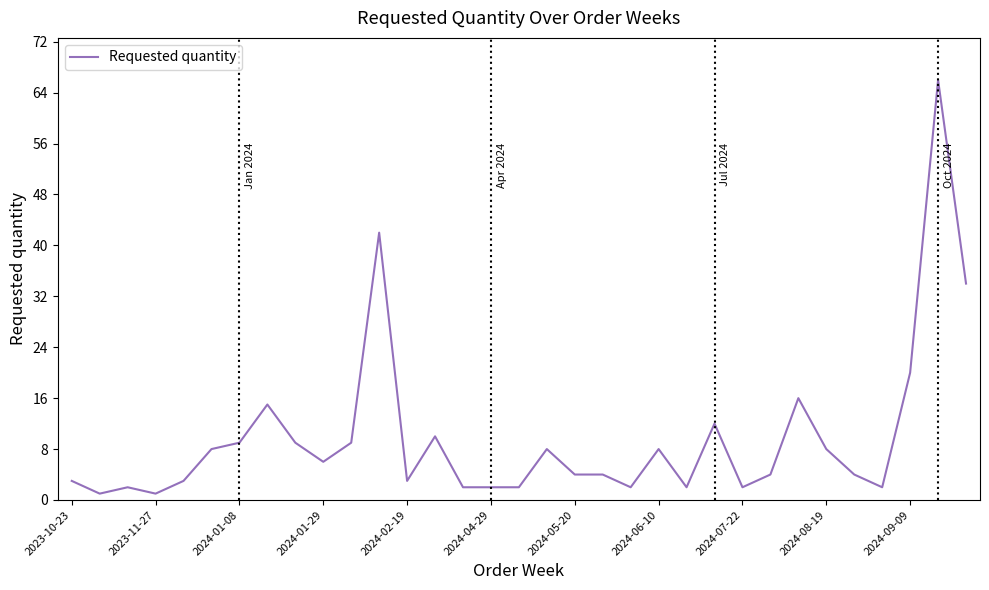

What is the difference between the maximum and minimum values?

65